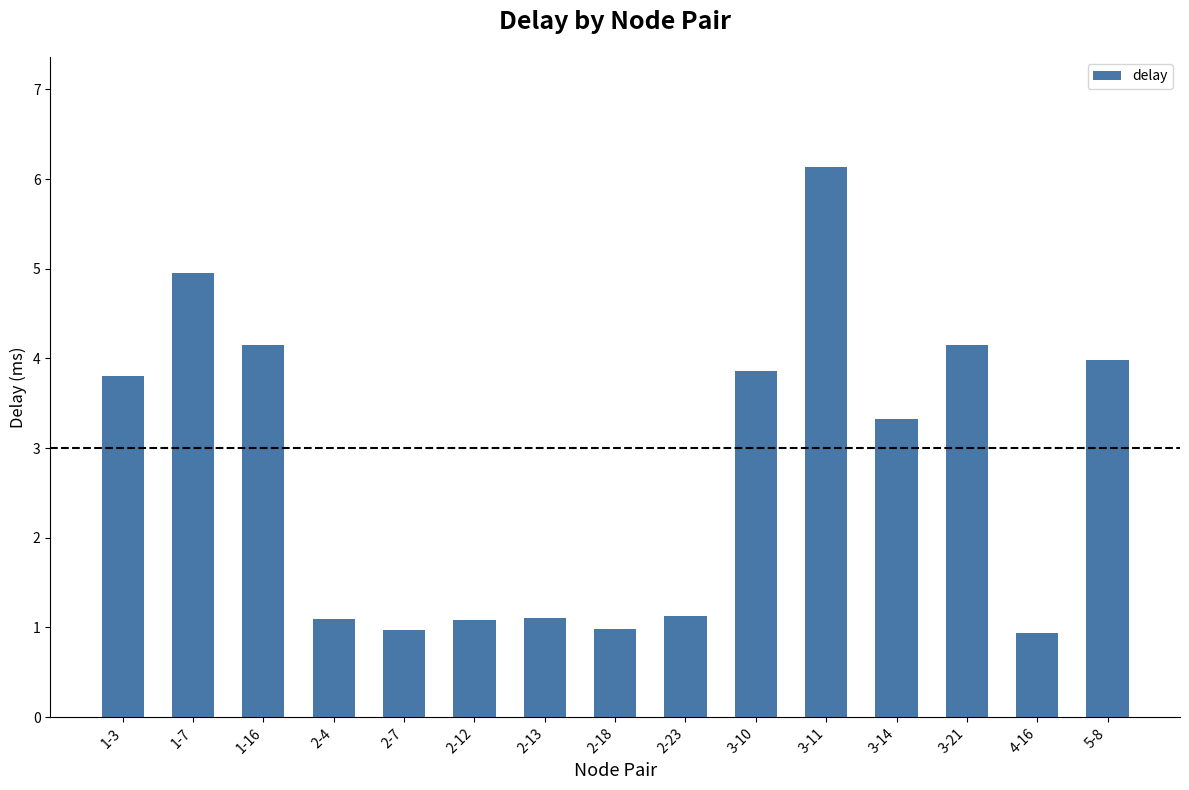

True or false: the data shows 4.2 at 3-21.

True